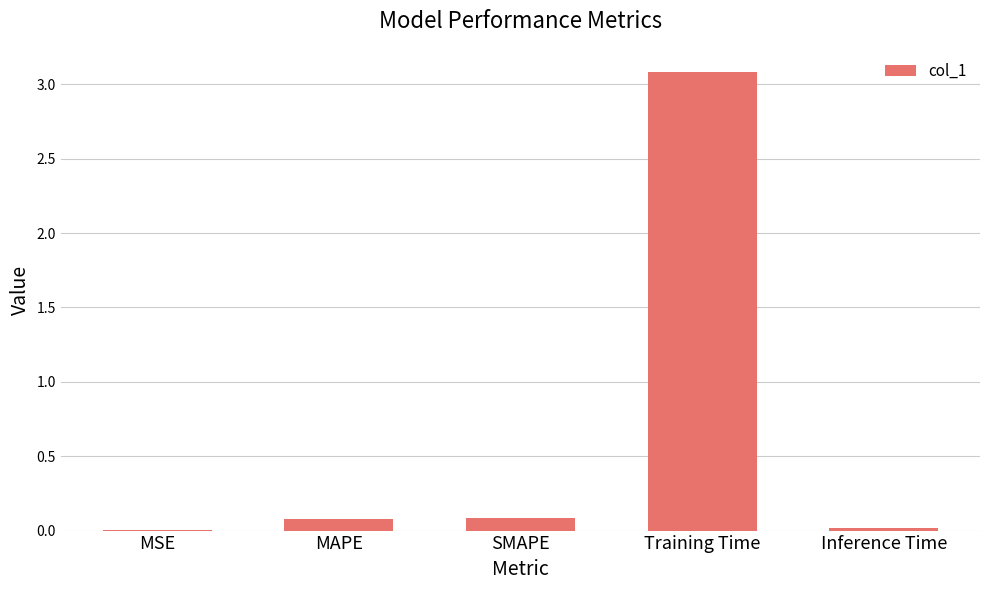

Which has a higher value, SMAPE or Training Time?

Training Time